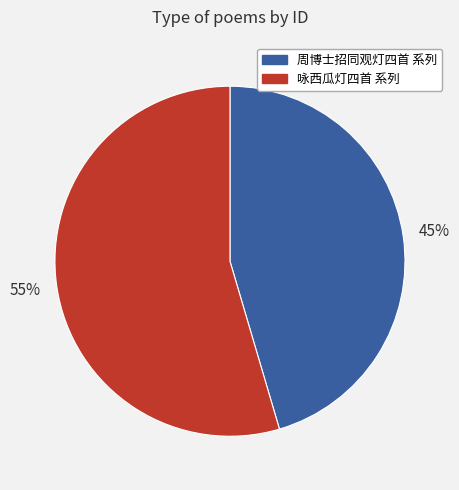

How many slices are in this pie chart?

2